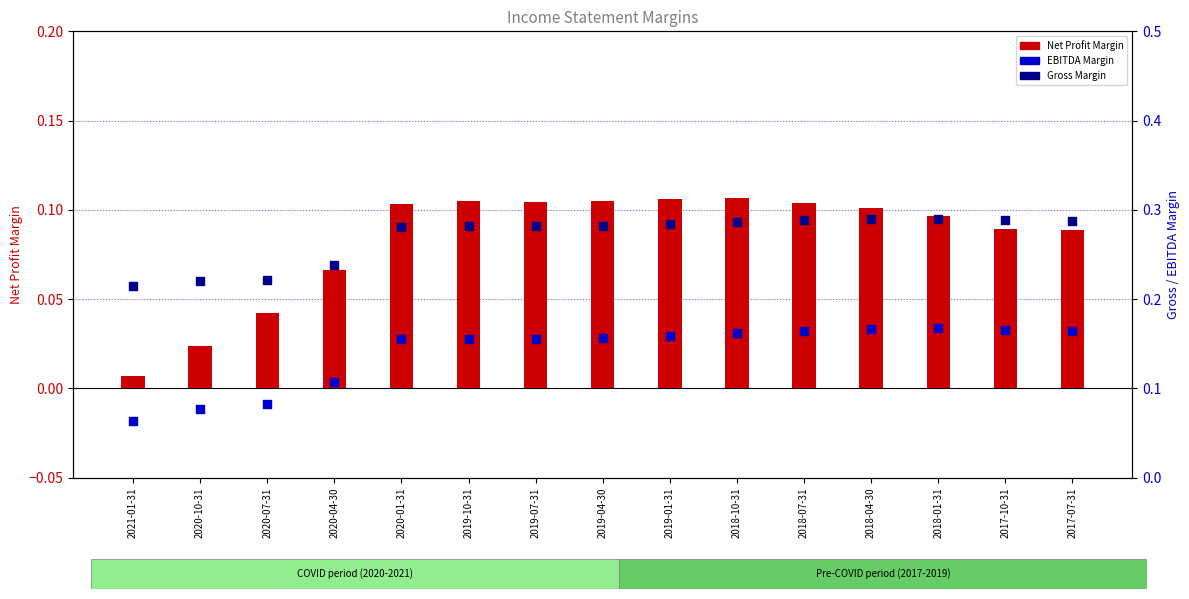

What are all the series names shown in the legend?

Net Profit Margin, EBITDA Margin, Gross Margin